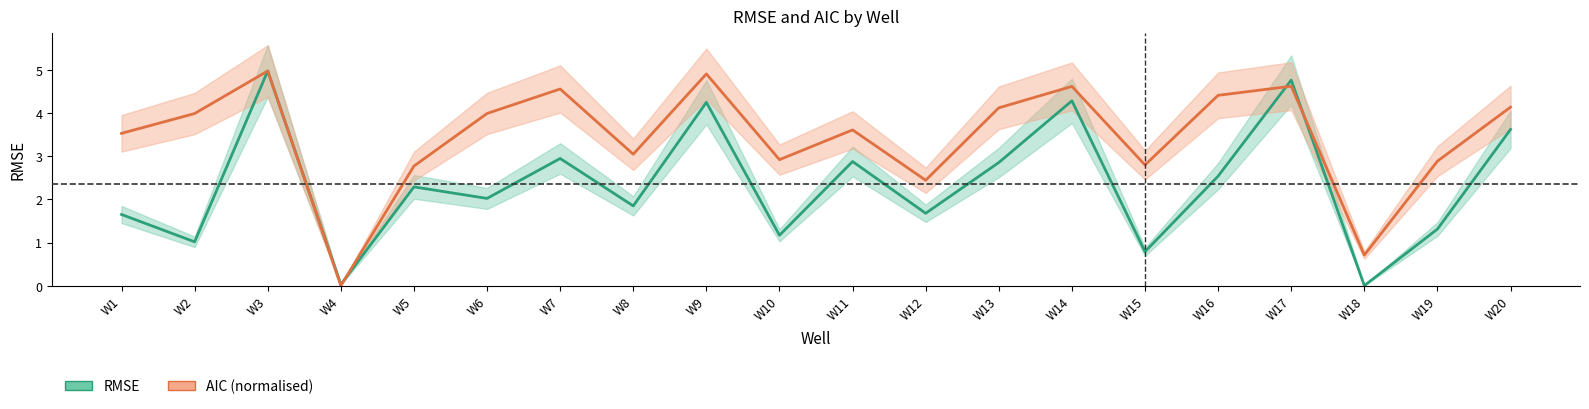

In AIC, how many points are lower than both neighbors (excluding endpoints)?

6